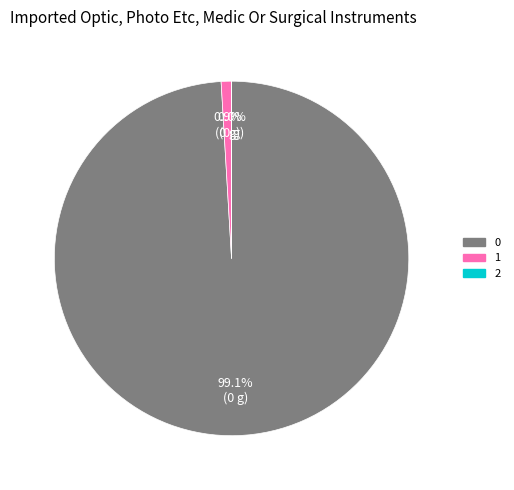

Does 0 represent more than half of the total?

Yes